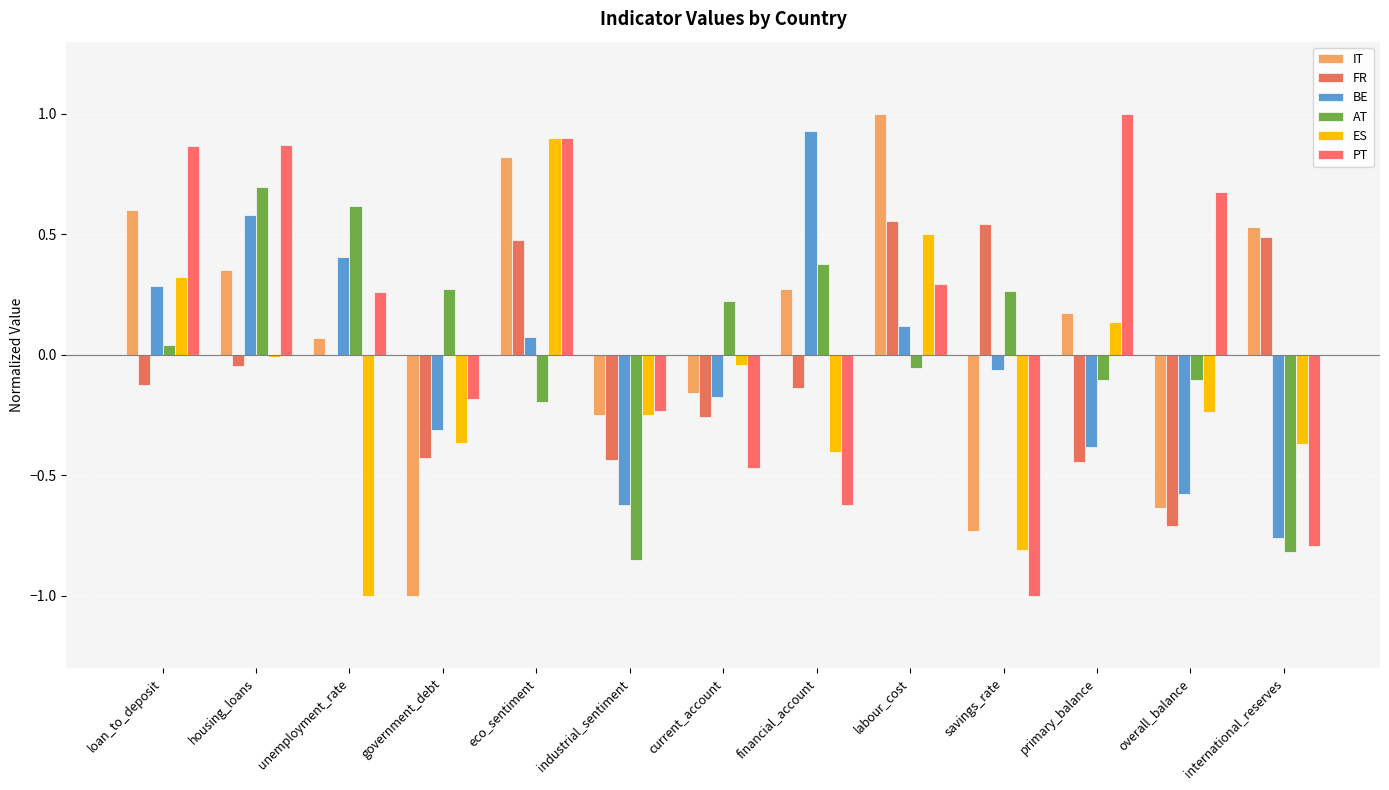

The value of PT at housing_loans is 0.9. True or false?

True